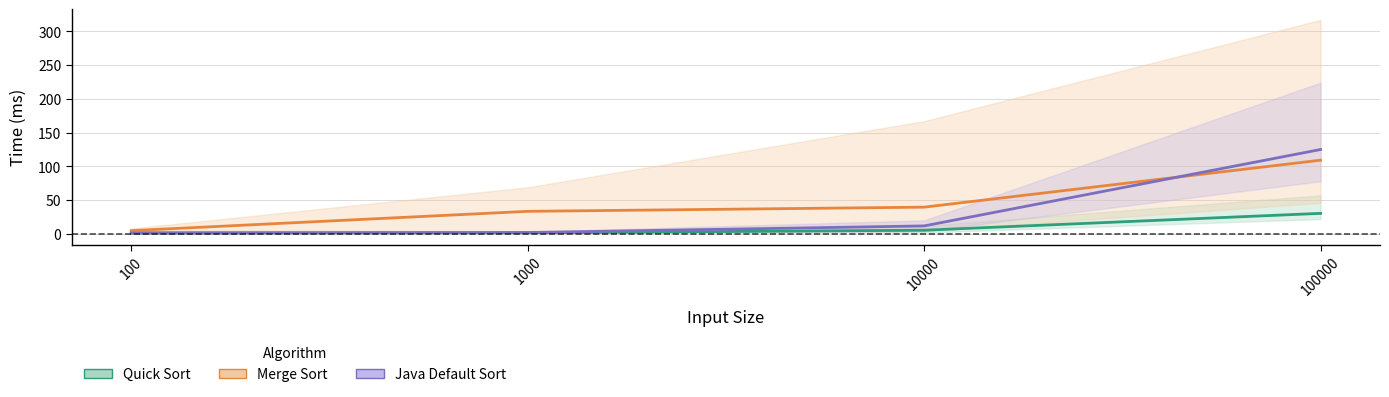

List the labels in order of Quick Sort value, largest first.

100000, 10000, 1000, 100